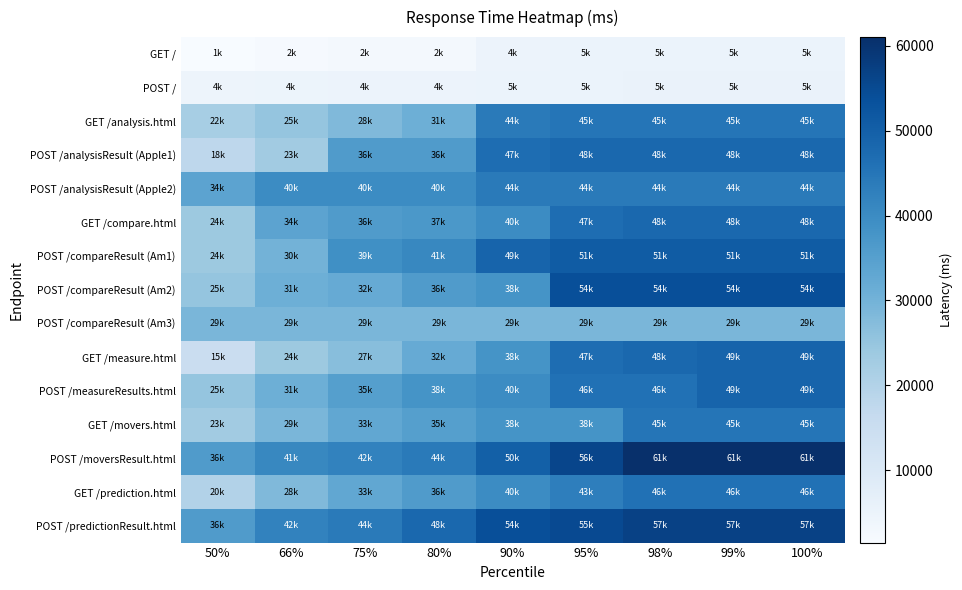

What is the total value across all series at 95%?

613300